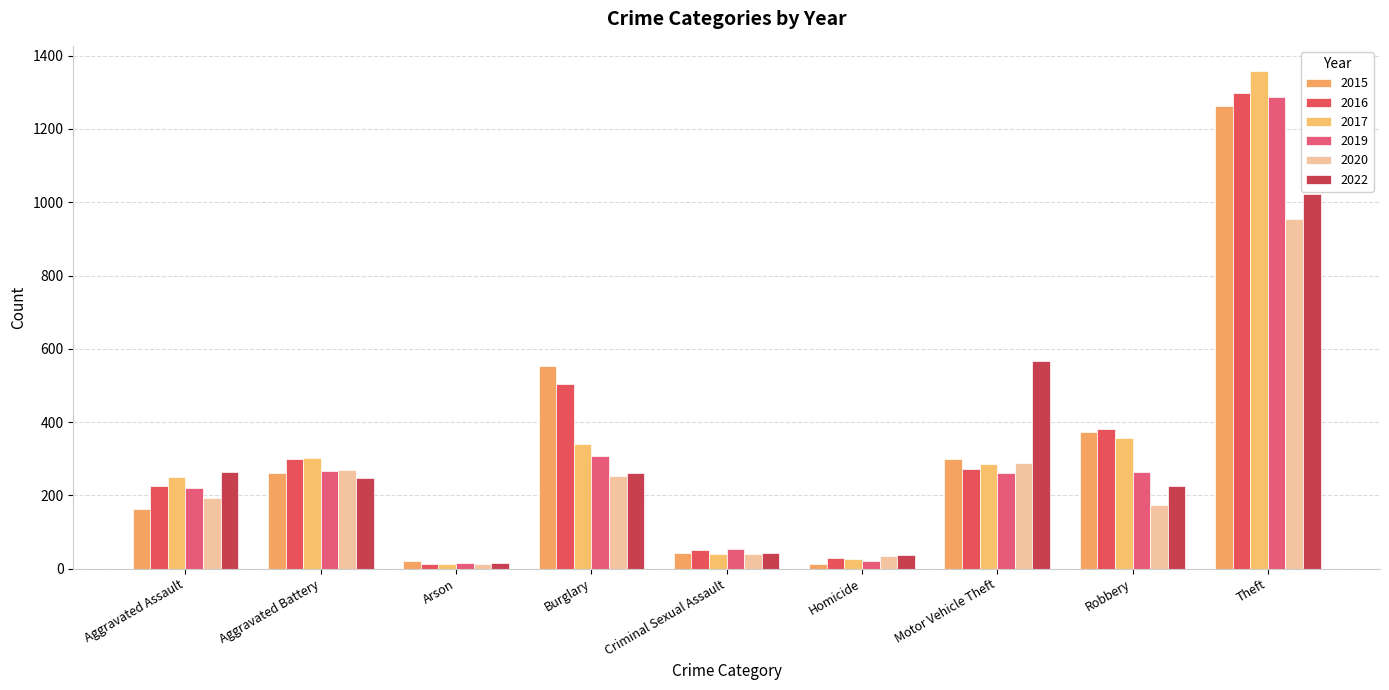

How many values in the 2017 series are below 285?

4